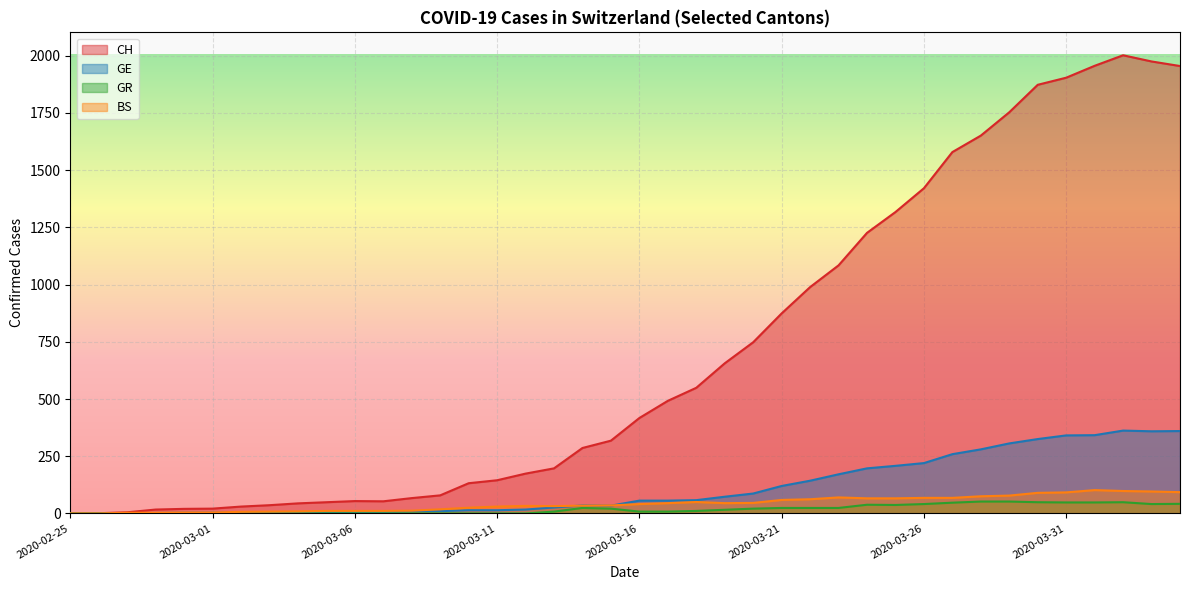

Where is GR nearest to the value 26?

2020-03-14